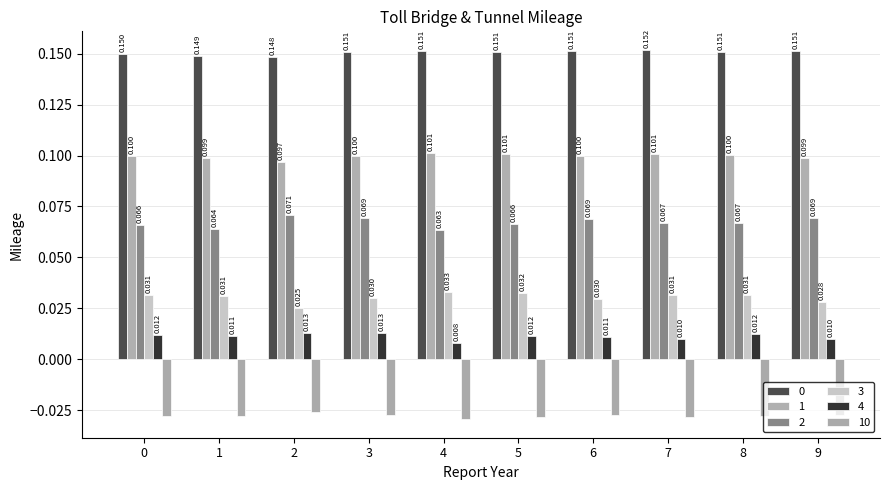

Reading left to right, what are all the values shown in this chart?

0: 0.1	0.1	0.1	0.2	0.2	0.2	0.2	0.2	0.2	0.2
1: 0.1	0.1	0.1	0.1	0.1	0.1	0.1	0.1	0.1	0.1
2: 0.1	0.1	0.1	0.1	0.1	0.1	0.1	0.1	0.1	0.1
3: 0.0	0.0	0.0	0.0	0.0	0.0	0.0	0.0	0.0	0.0
4: 0.0	0.0	0.0	0.0	0.0	0.0	0.0	0.0	0.0	0.0
10: -0.0	-0.0	-0.0	-0.0	-0.0	-0.0	-0.0	-0.0	-0.0	-0.0